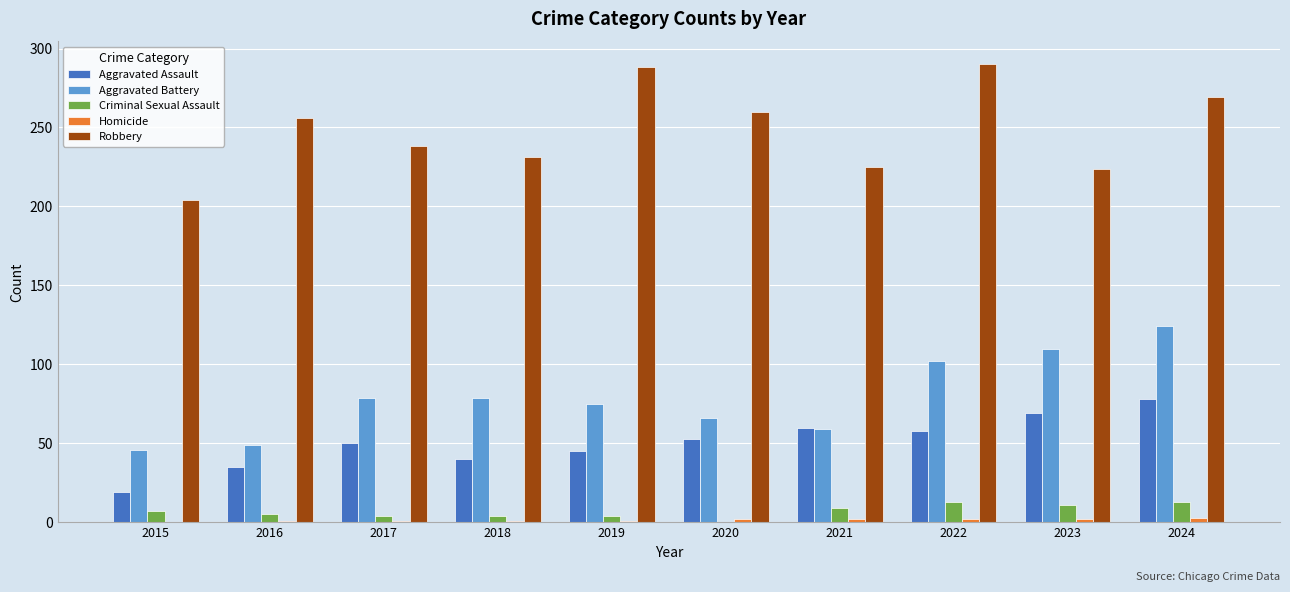

At which category is the sum across all series the highest?

2024